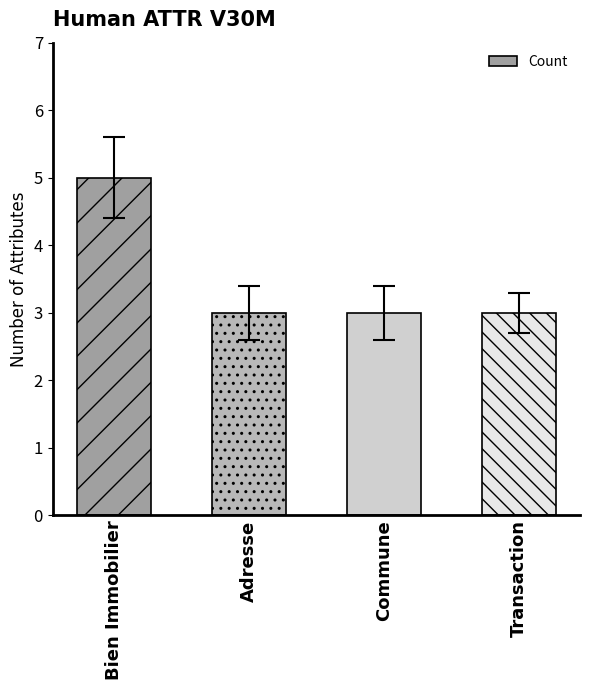

Reading left to right, list all the values displayed in this chart.

5	3	3	3